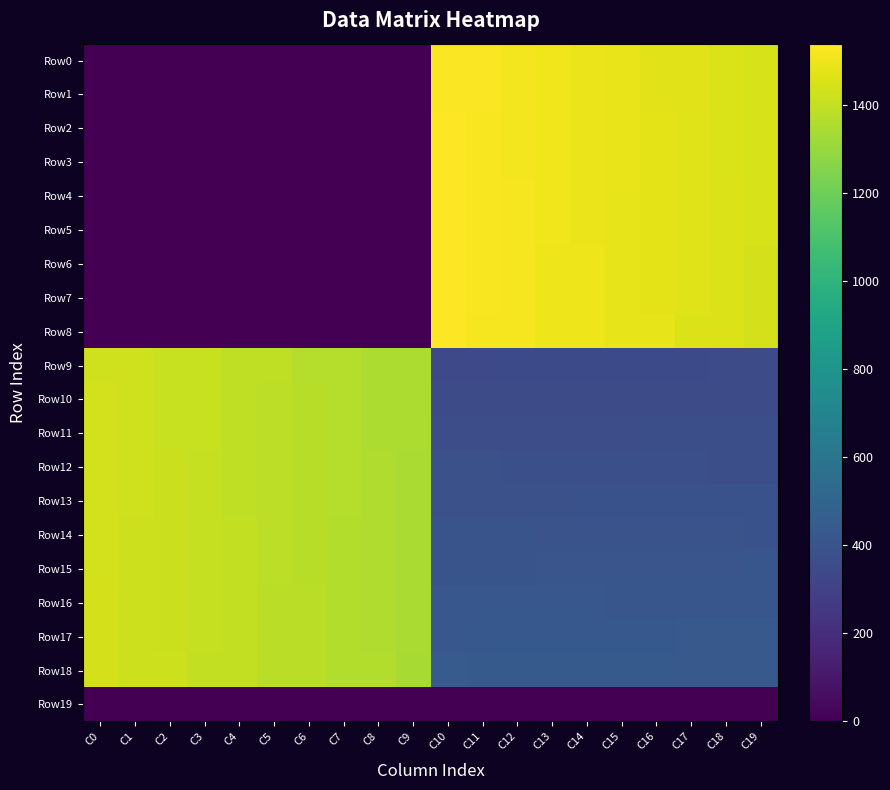

At which category is the sum across all series the highest?

C10